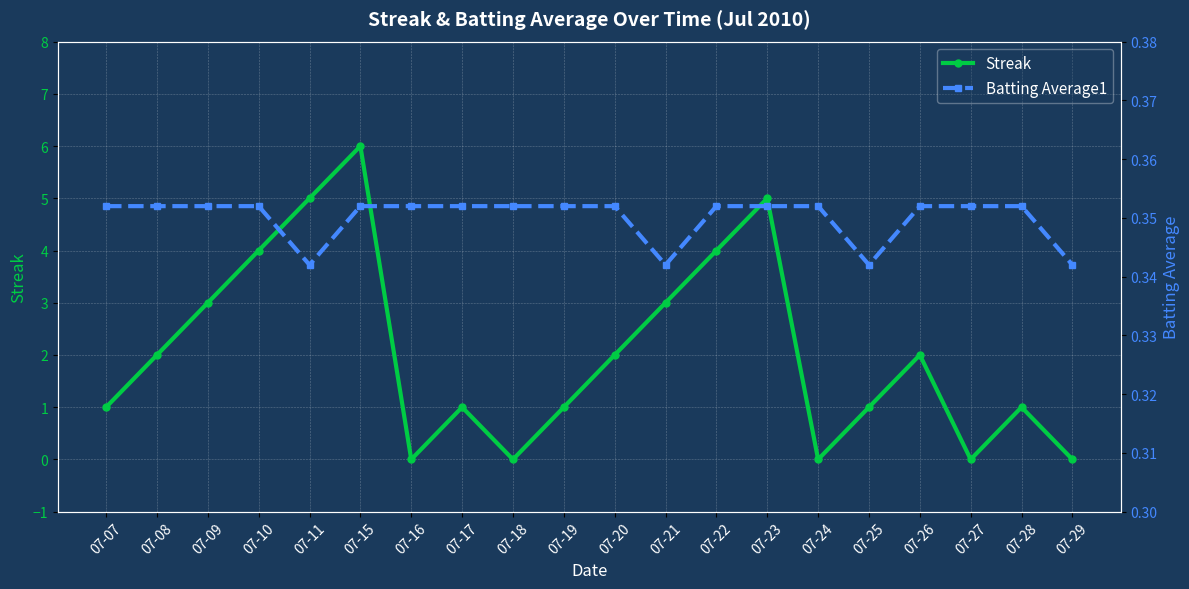

True or false: Batting Average1 has more than 1 interior local peaks.

False